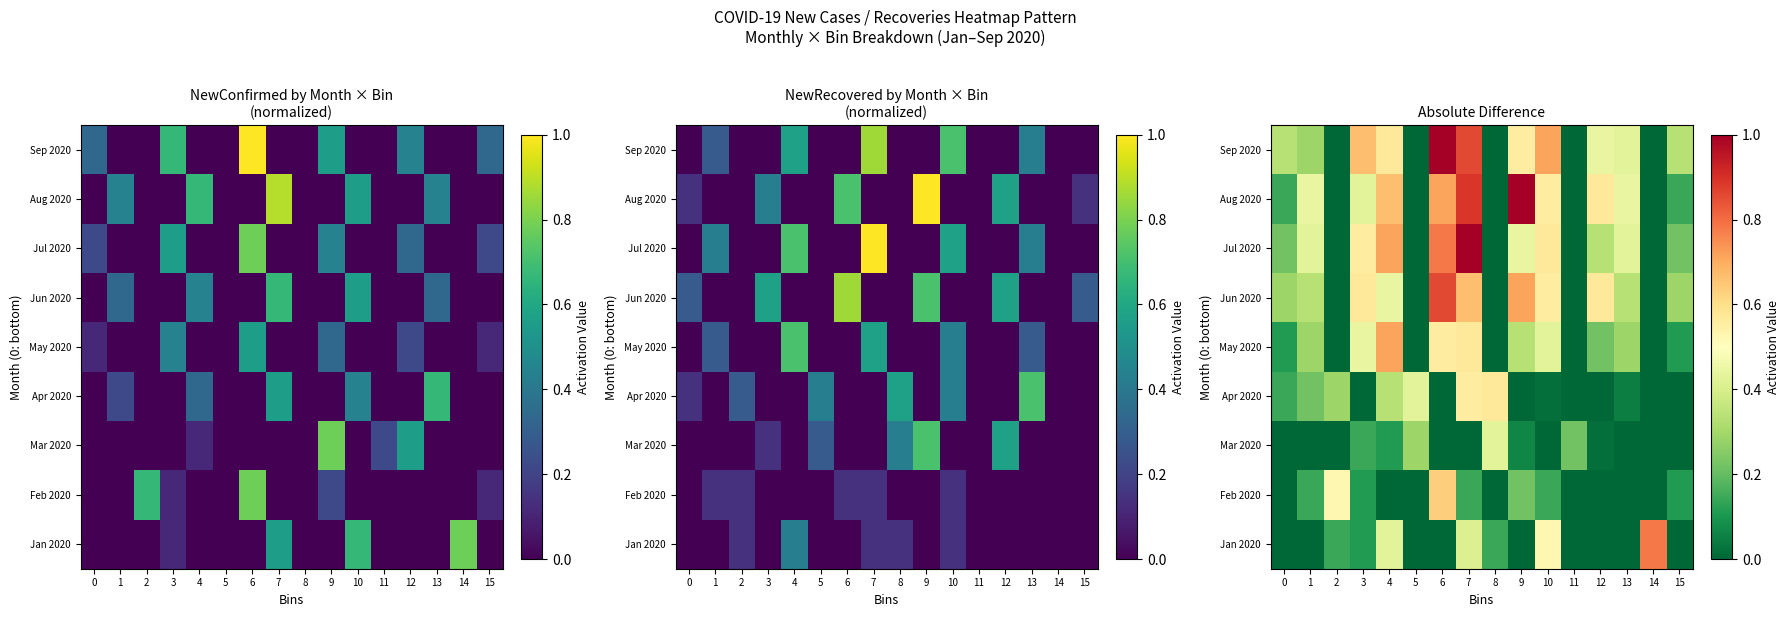

The value of Aug 2020 at 9 is 1.8. True or false?

False